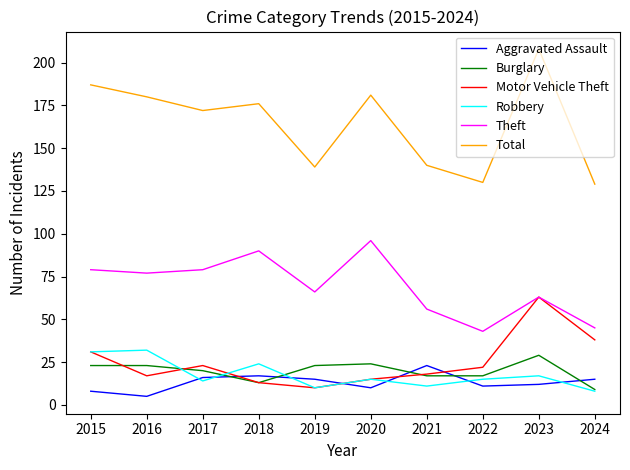

Reading right to left, what are all the values shown in this chart?

Aggravated Assault: 2024=15	2023=12	2022=11	2021=23	2020=10	2019=15	2018=17	2017=16	2016=5	2015=8
Burglary: 2024=9	2023=29	2022=17	2021=17	2020=24	2019=23	2018=13	2017=20	2016=23	2015=23
Motor Vehicle Theft: 2024=38	2023=63	2022=22	2021=18	2020=15	2019=10	2018=13	2017=23	2016=17	2015=31
Robbery: 2024=8	2023=17	2022=15	2021=11	2020=15	2019=10	2018=24	2017=14	2016=32	2015=31
Theft: 2024=45	2023=63	2022=43	2021=56	2020=96	2019=66	2018=90	2017=79	2016=77	2015=79
Total: 2024=129	2023=208	2022=130	2021=140	2020=181	2019=139	2018=176	2017=172	2016=180	2015=187